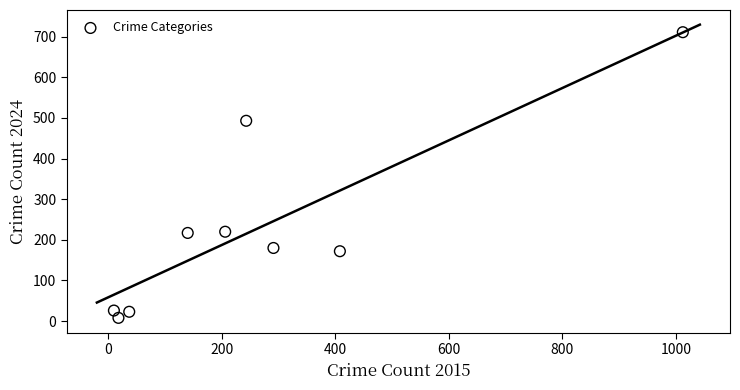

What is the average Y value?

228